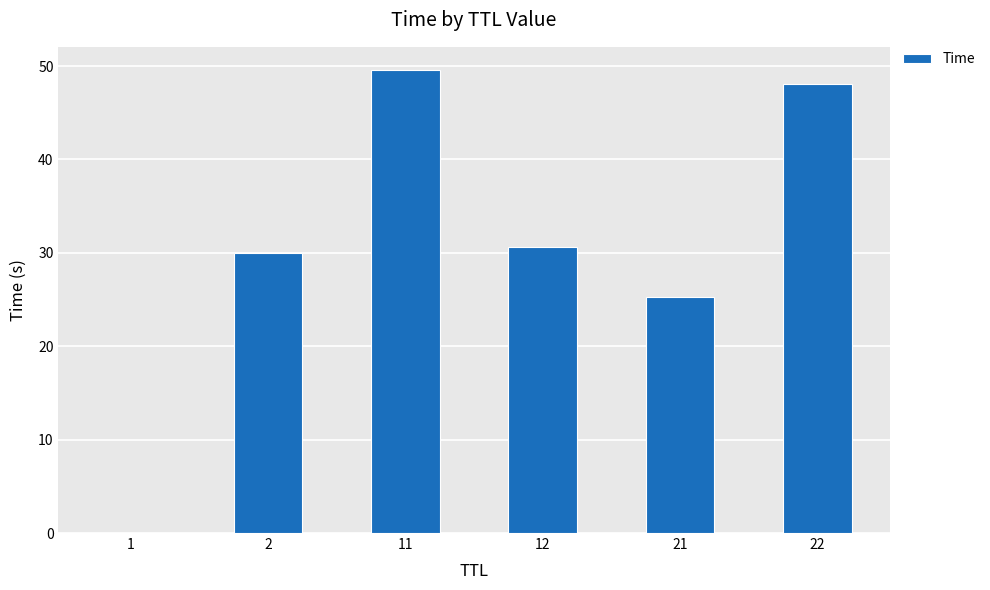

Between 1 and 22, which is larger?

22